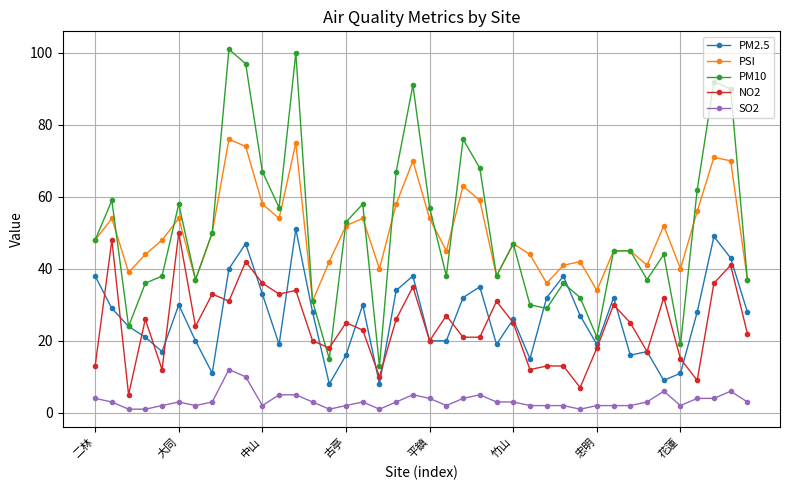

Is this an area chart (filled region under the line)?

No